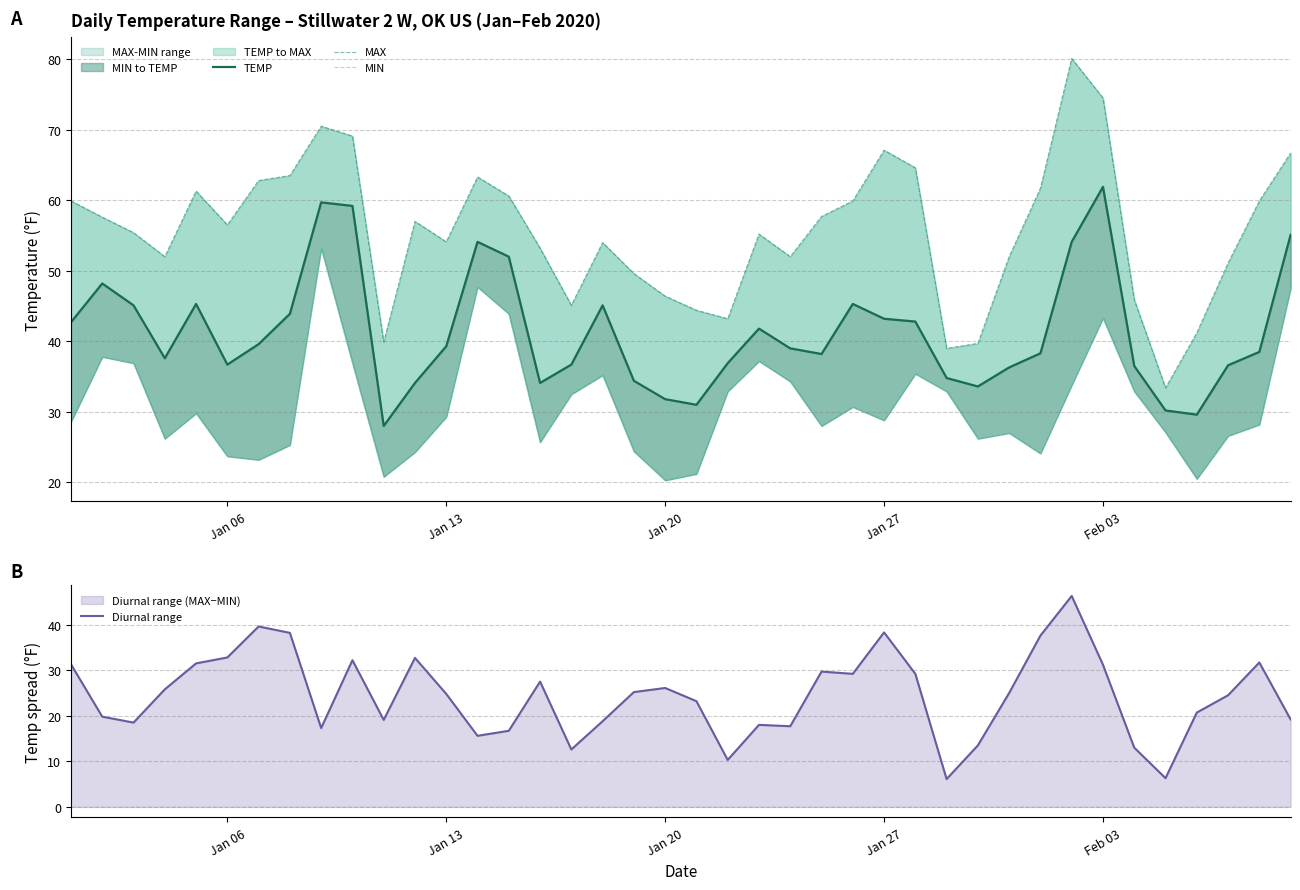

What is the lowest value of the Diurnal range series?

6.1